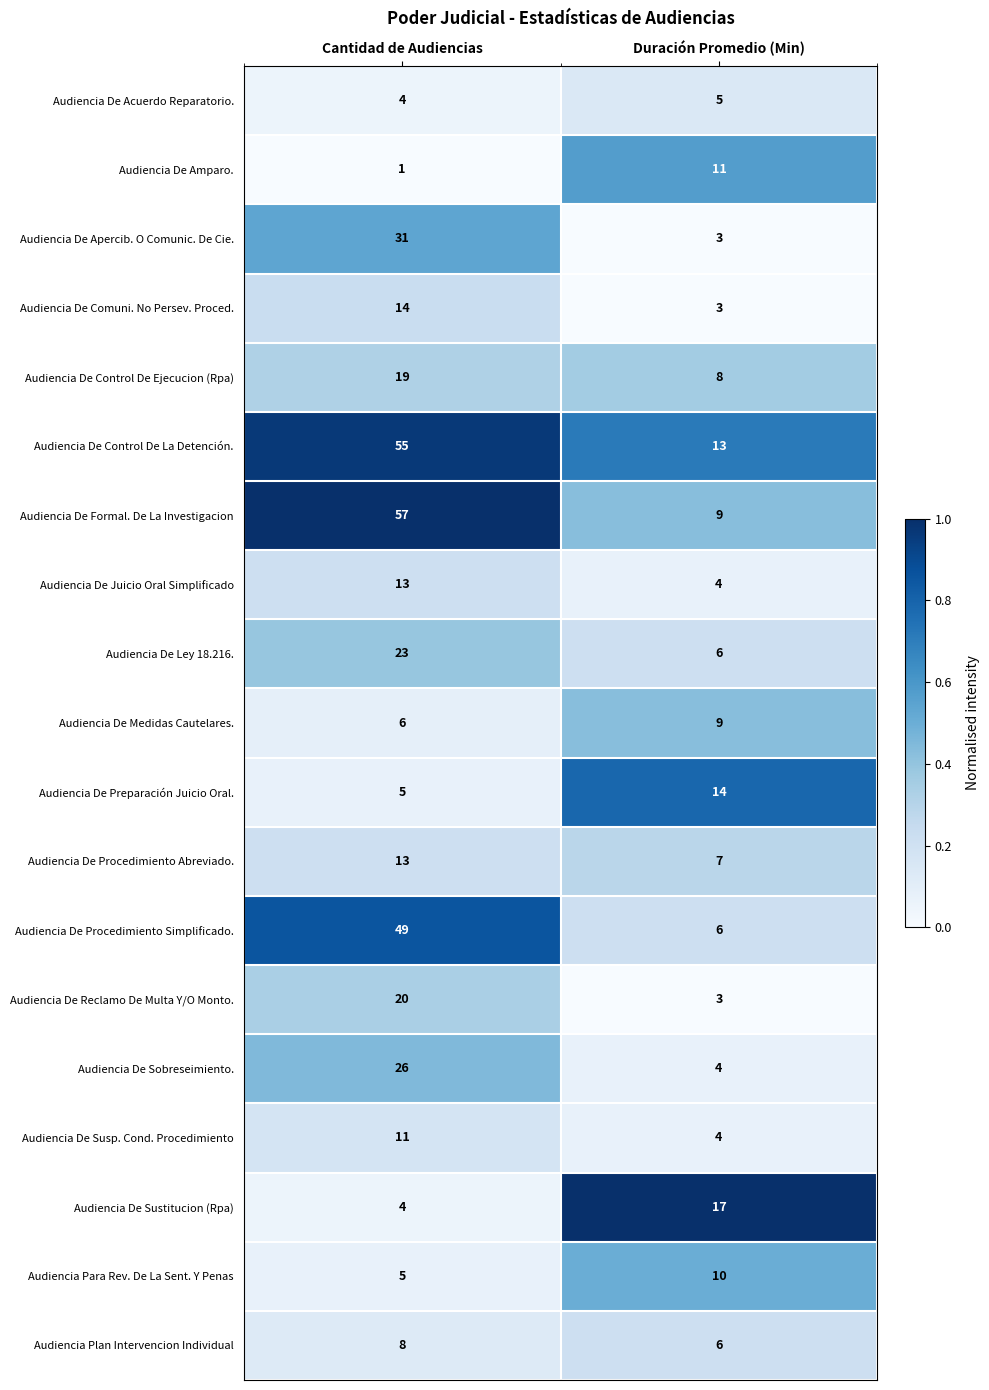

List the labels in order of Audiencia Para Rev. De La Sent. Y Penas value, largest first.

Duración Promedio (Min), Cantidad de Audiencias